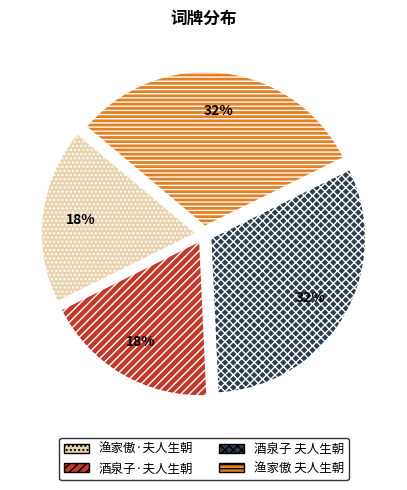

Is 渔家傲 夫人生朝 the majority of the pie?

No